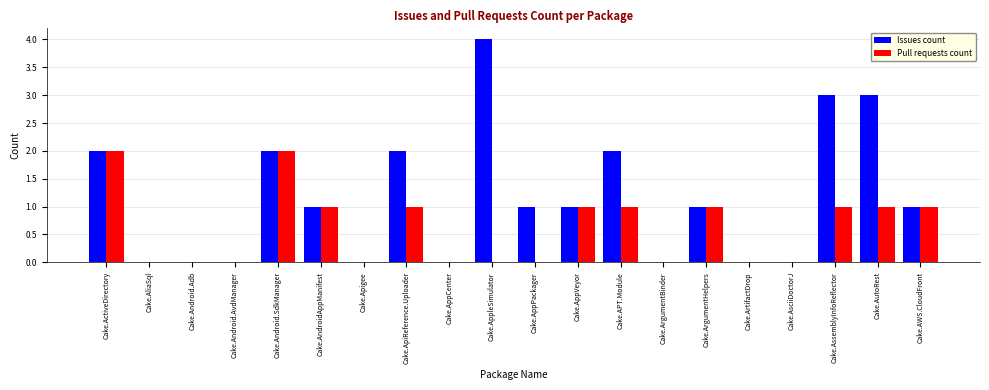

What is the maximum value shown in the chart?

4